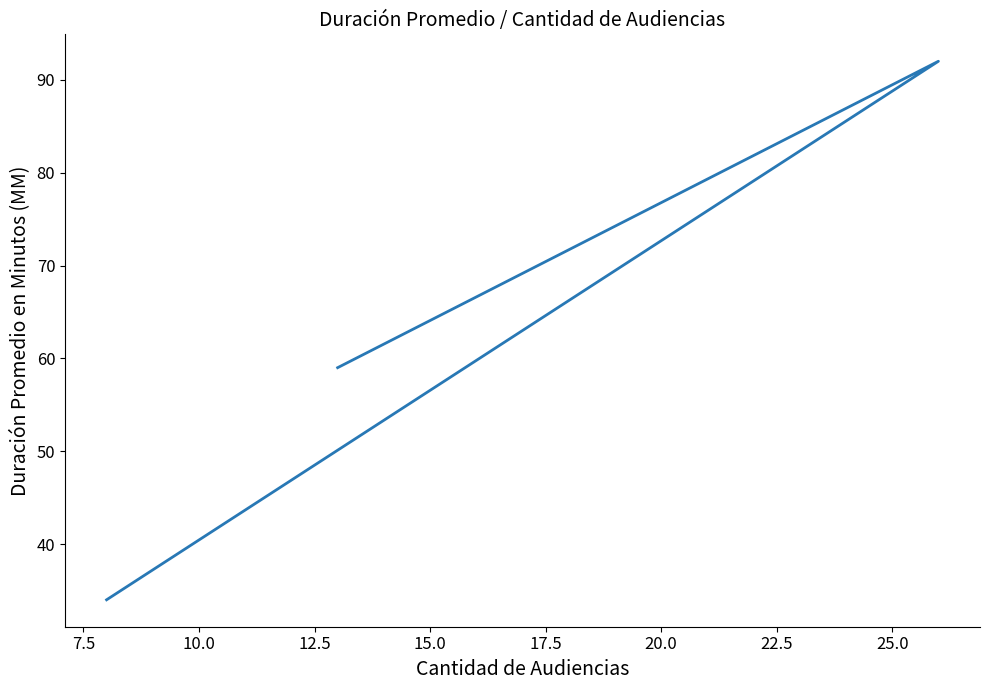

What is the maximum value shown in the chart?

92